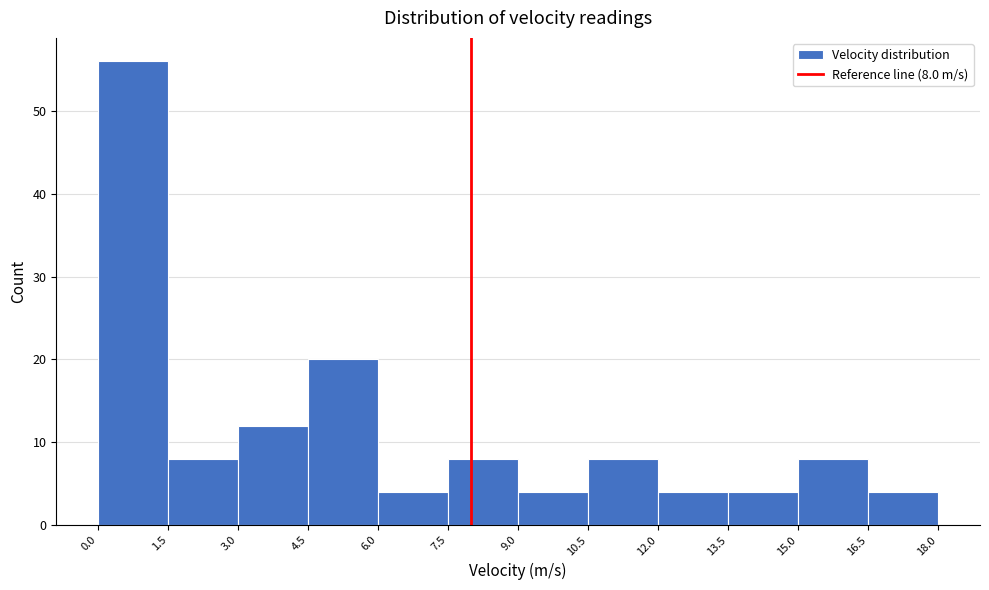

Over which range of the x-axis is the bar tallest?

0.0 to 1.5